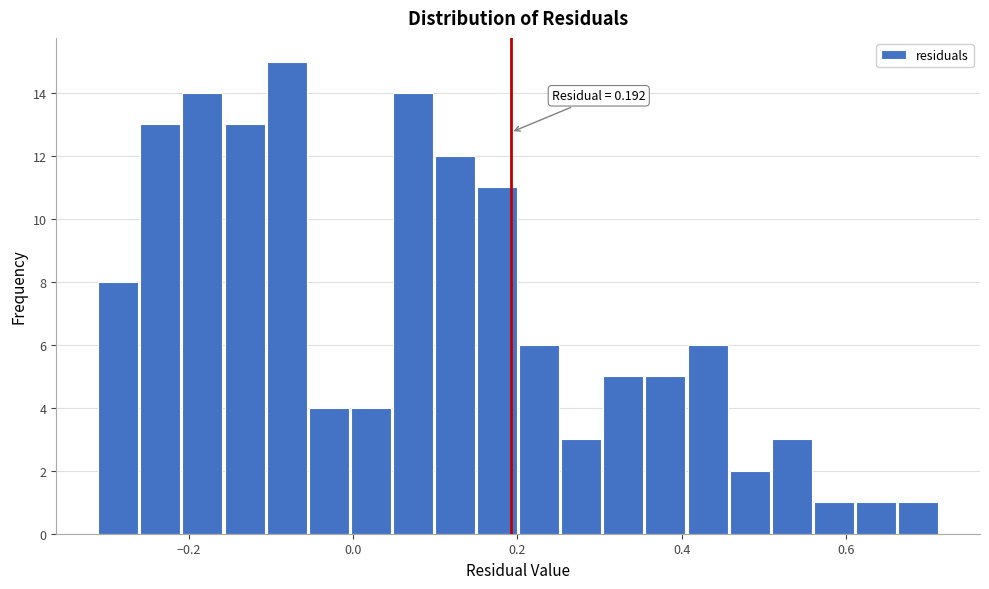

Around what value on the x-axis is the tallest bar? Give the approximate position of its centre, as read against the axis.

-0.08